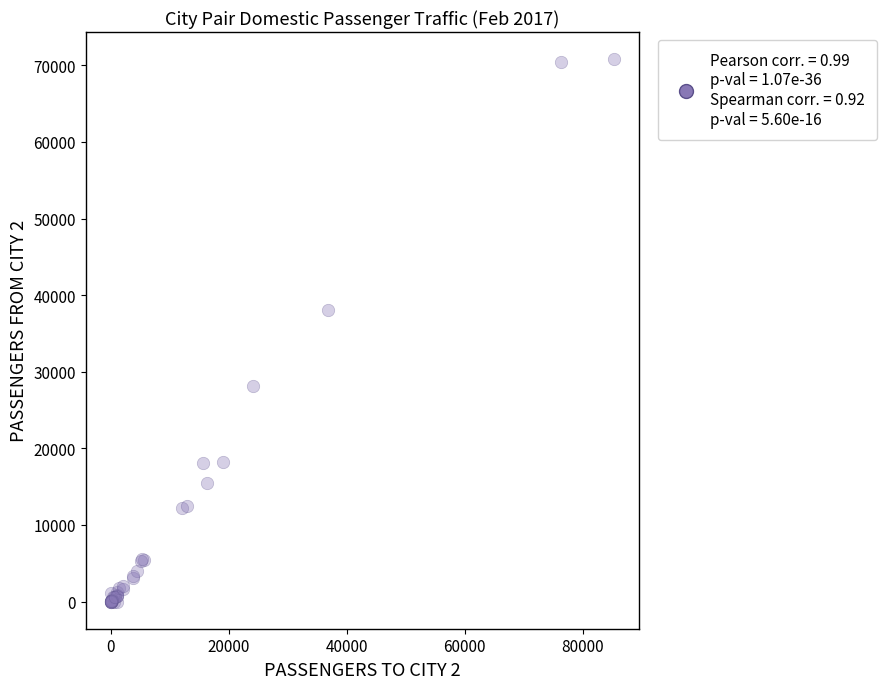

What Y value in the scatter plot is closest to 35405?

38110